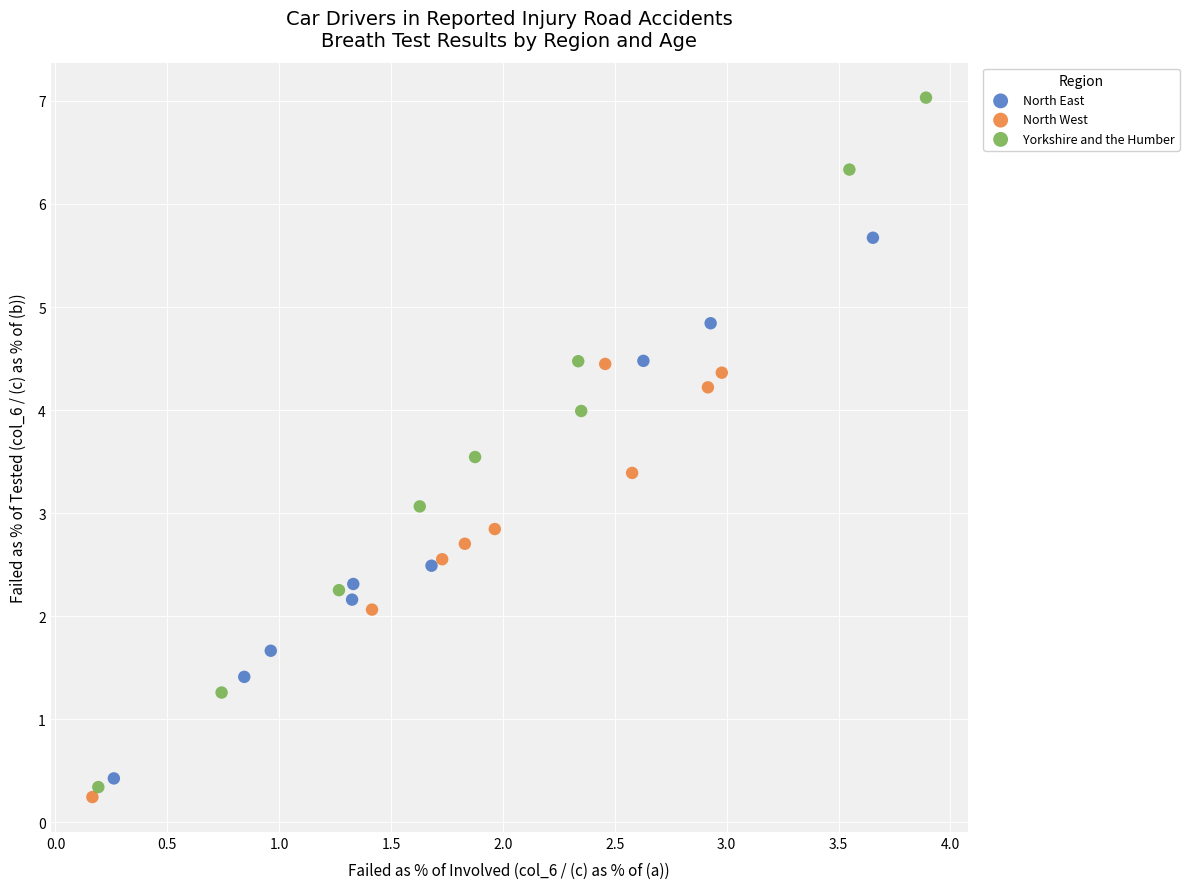

What are all the series names shown in the legend?

North East, North West, Yorkshire and the Humber